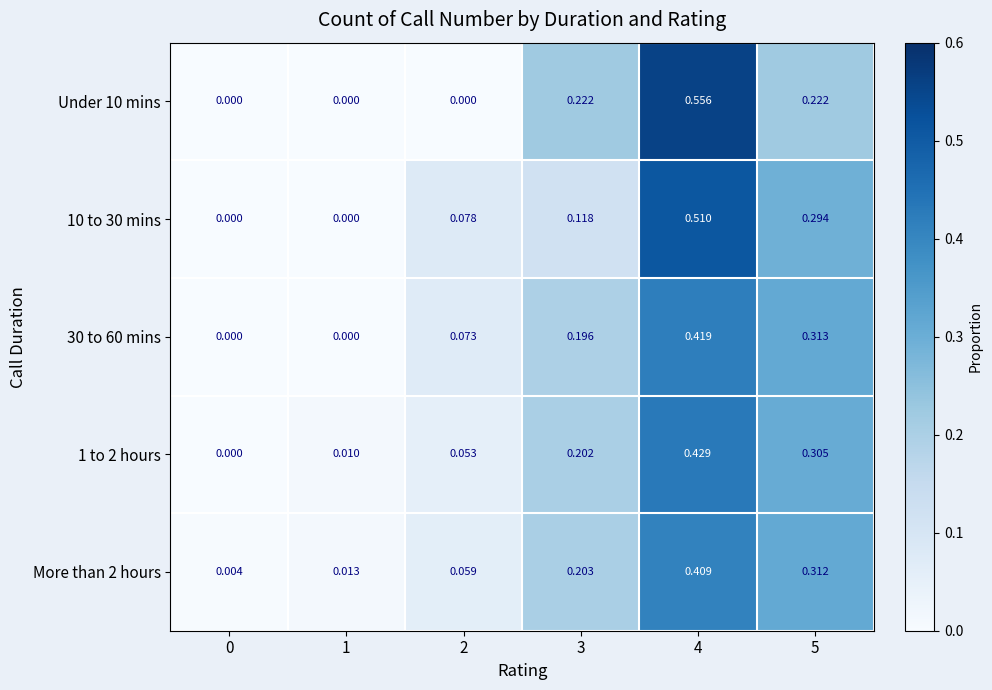

How many series are shown in this chart?

5